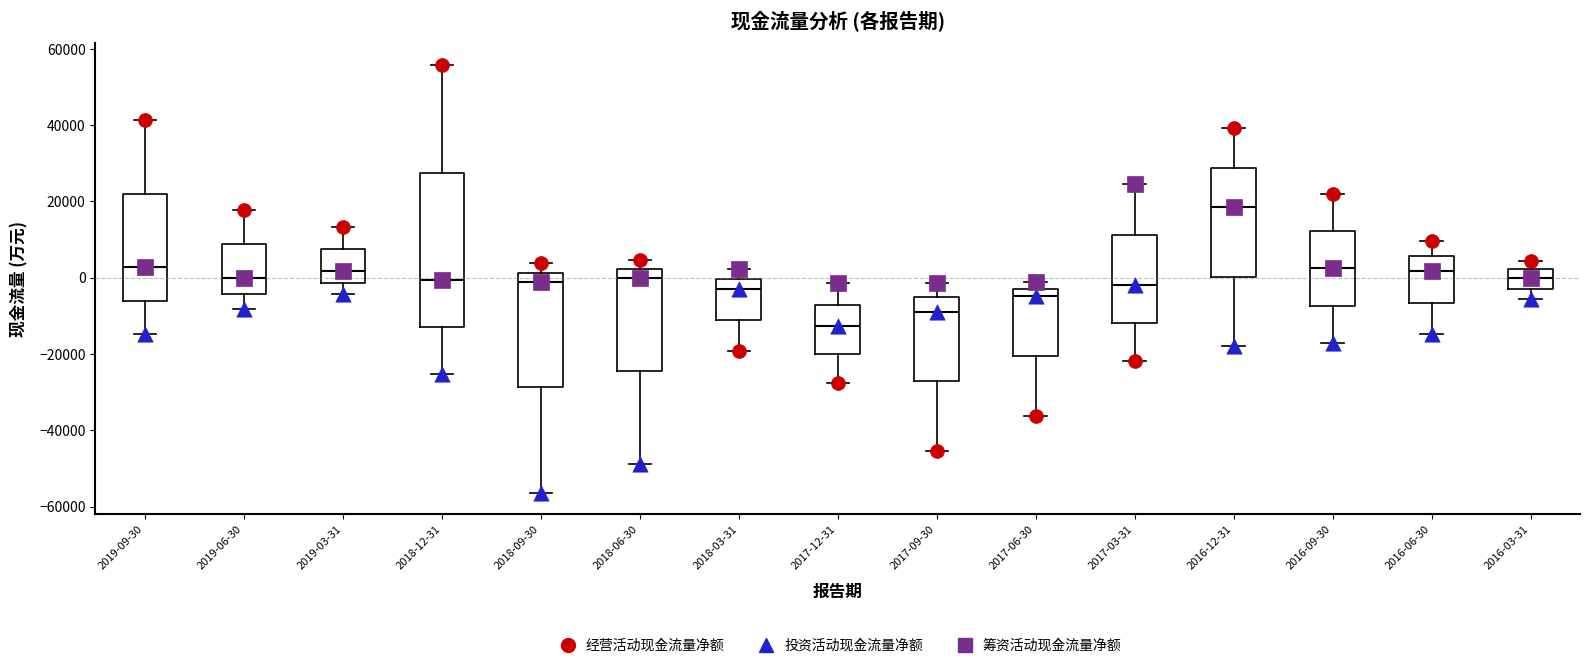

Reading left to right, read every box against the y-axis: the position of its median line, the range the box covers, and the ends of its whiskers. The values are not printed on the chart, so give them approximately, as read against the axis.

2019-09-30: median 2000, box -6000 to 22000, whiskers -14000 to 42000
2019-06-30: median 0, box -4000 to 8000, whiskers -8000 to 18000
2019-03-31: median 2000, box -2000 to 8000, whiskers -4000 to 14000
2018-12-31: median 0, box -12000 to 28000, whiskers -26000 to 56000
2018-09-30: median -2000, box -28000 to 2000, whiskers -56000 to 4000
2018-06-30: median 0, box -24000 to 2000, whiskers -48000 to 4000
2018-03-31: median -2000, box -12000 to 0, whiskers -20000 to 2000
2017-12-31: median -12000, box -20000 to -8000, whiskers -28000 to -2000
2017-09-30: median -8000, box -28000 to -6000, whiskers -46000 to -2000
2017-06-30: median -4000, box -20000 to -2000, whiskers -36000 to -2000 (just above the box's upper edge)
2017-03-31: median -2000, box -12000 to 12000, whiskers -22000 to 24000
2016-12-31: median 18000, box 0 to 28000, whiskers -18000 to 40000
2016-09-30: median 2000, box -8000 to 12000, whiskers -18000 to 22000
2016-06-30: median 2000, box -6000 to 6000, whiskers -14000 to 10000
2016-03-31: median 0, box -2000 to 2000, whiskers -6000 to 4000